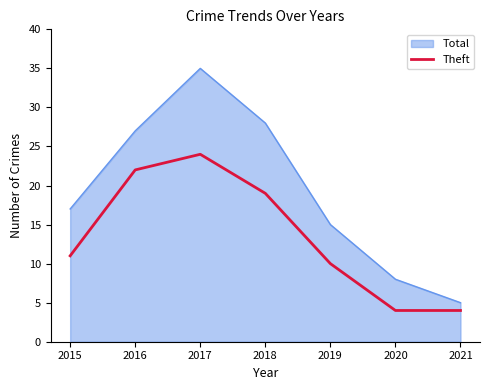

Rank the series by their average value, from lowest to highest.

Theft, Total